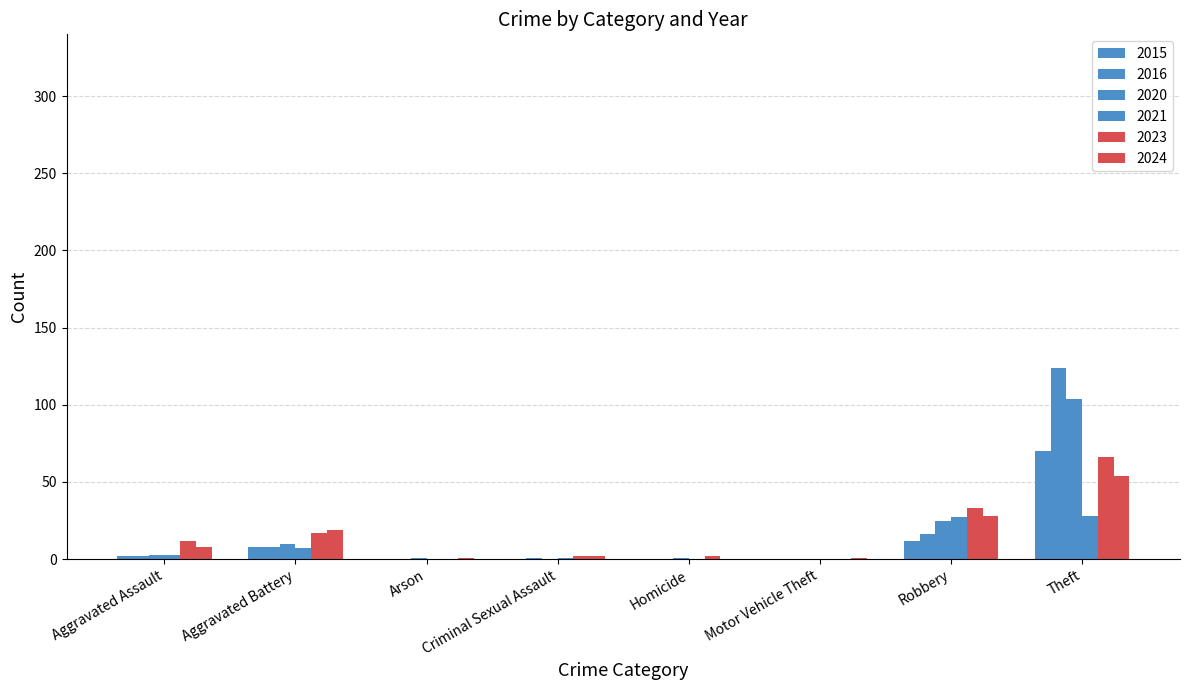

How many groups of bars are there?

8